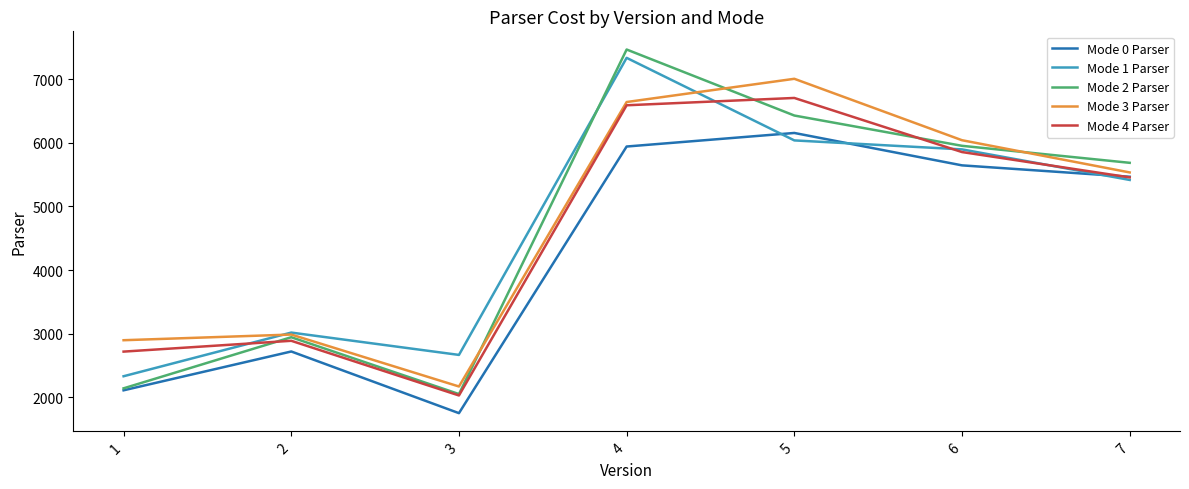

Does the chart display data point markers on the line(s)?

No